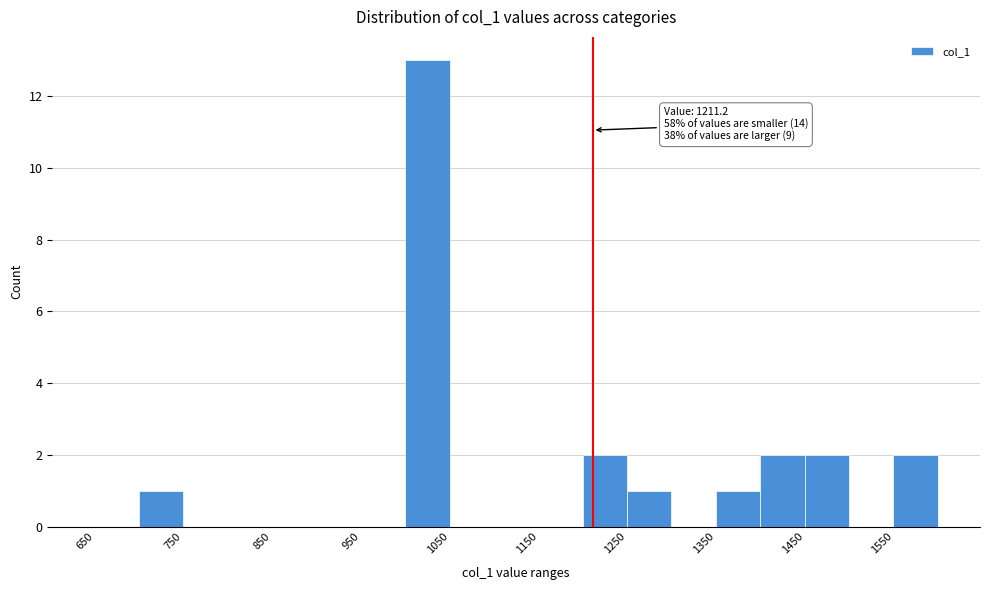

Which range on the x-axis has the tallest bar?

1000 to 1050